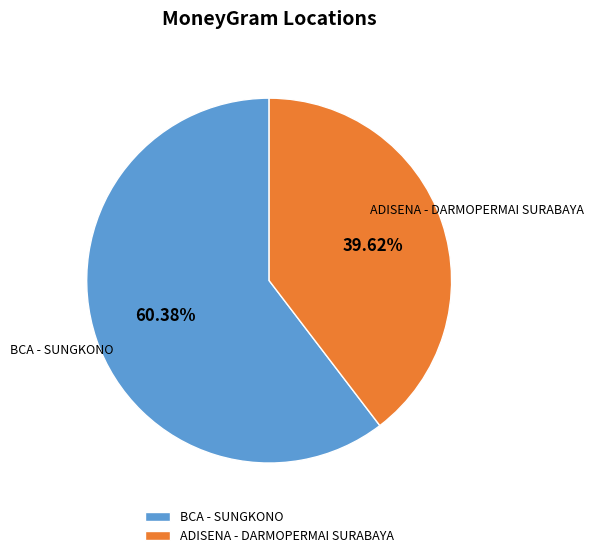

To the nearest percent, what is the difference between the BCA - SUNGKONO and ADISENA - DARMOPERMAI SURABAYA slice percentages?

21%